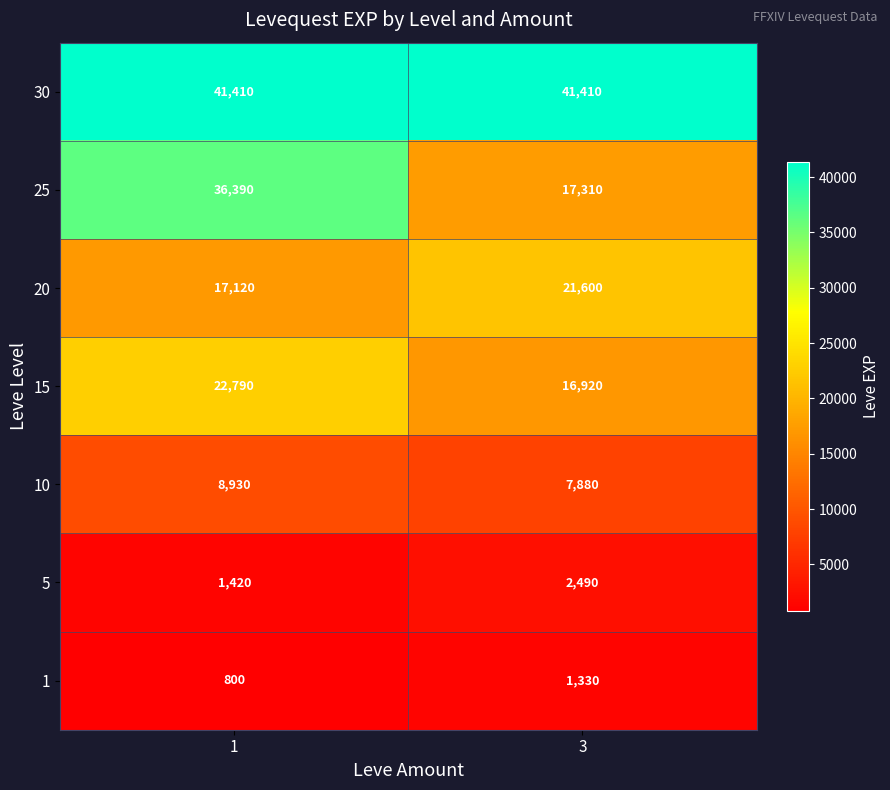

The 1 series shows 656 at 3. True or false?

False